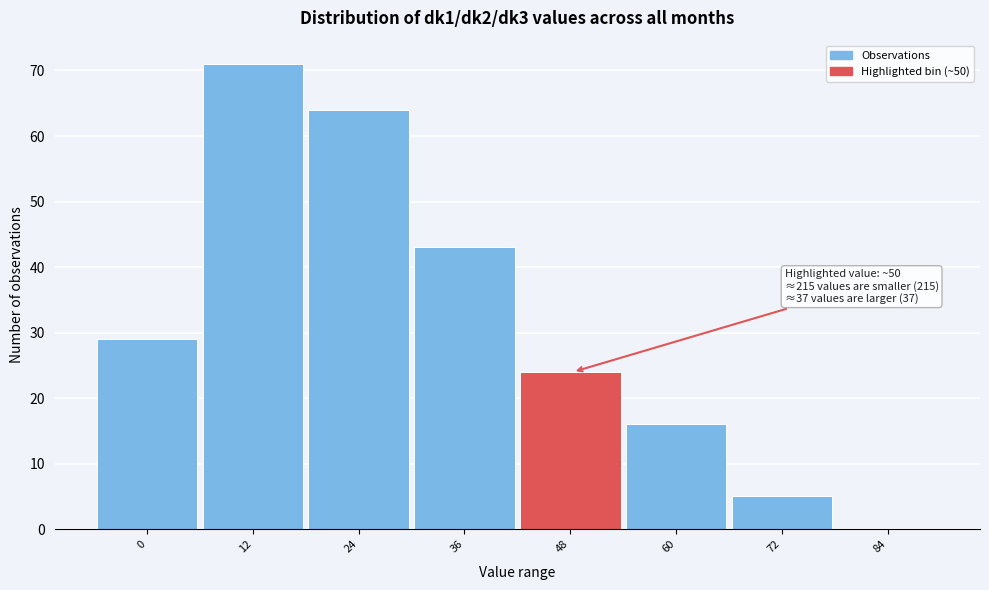

Reading left to right, extract all data points from this chart.

0=29	12=71	24=64	36=43	48=24	60=16	72=5	84=0